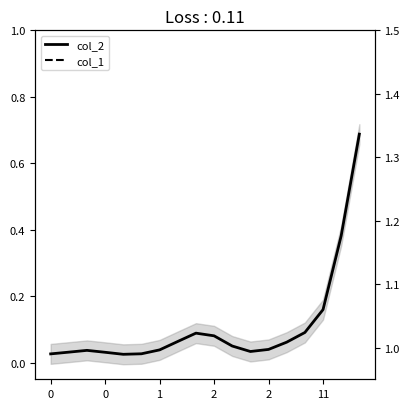

Does the chart have visible grid lines?

No